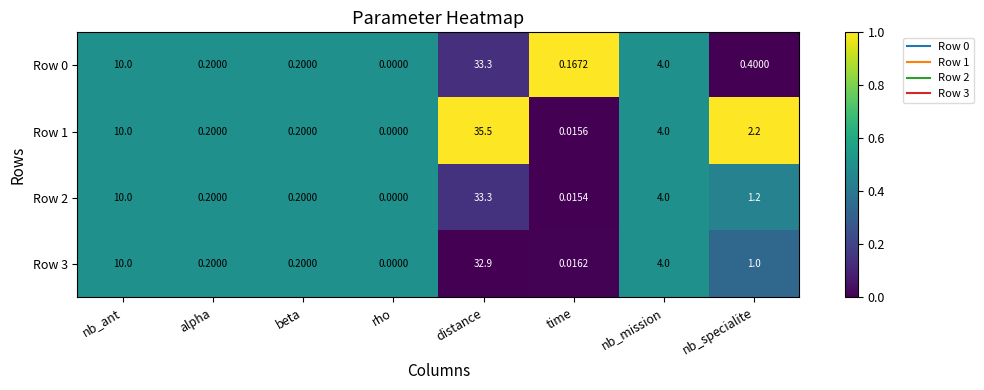

Which label corresponds to the smallest value in the chart?

rho